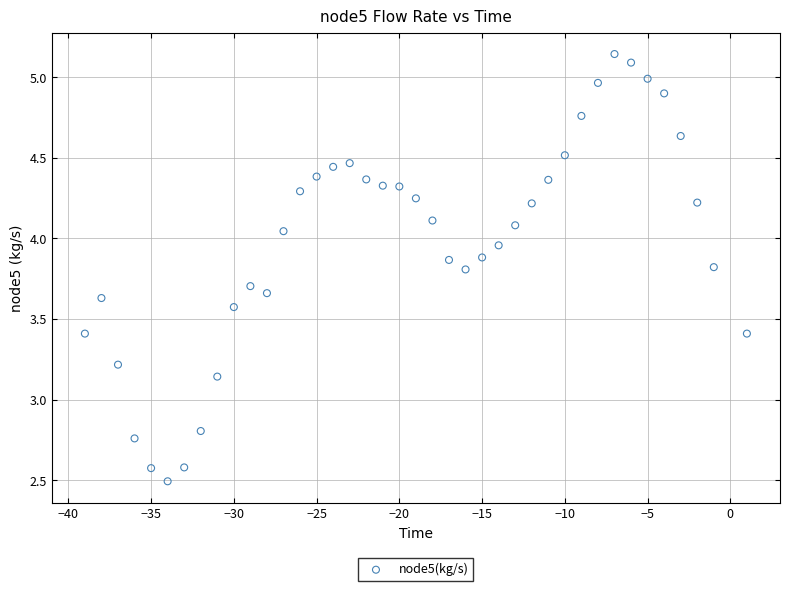

What is the range of Y values (max minus min)?

2.6